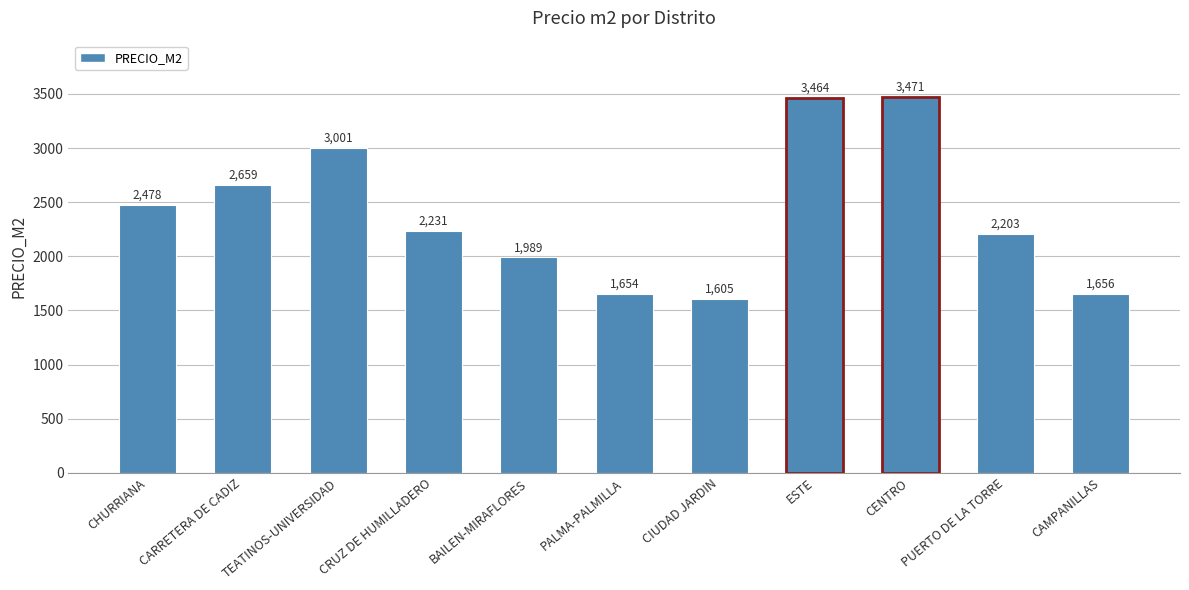

Is it true that the value at CRUZ DE HUMILLADERO is 3857?

False